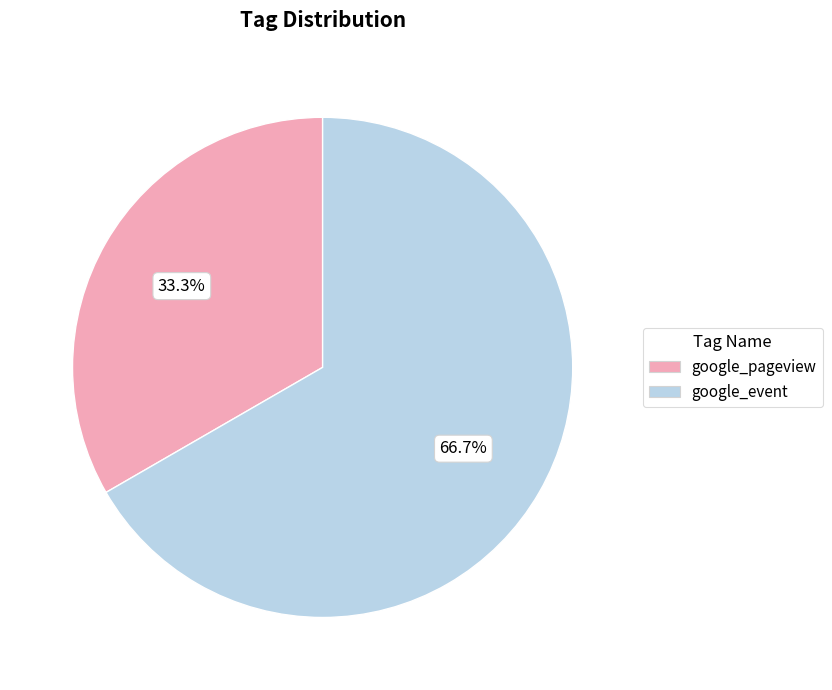

The google_event slice represents 67% of the pie. True or false?

True